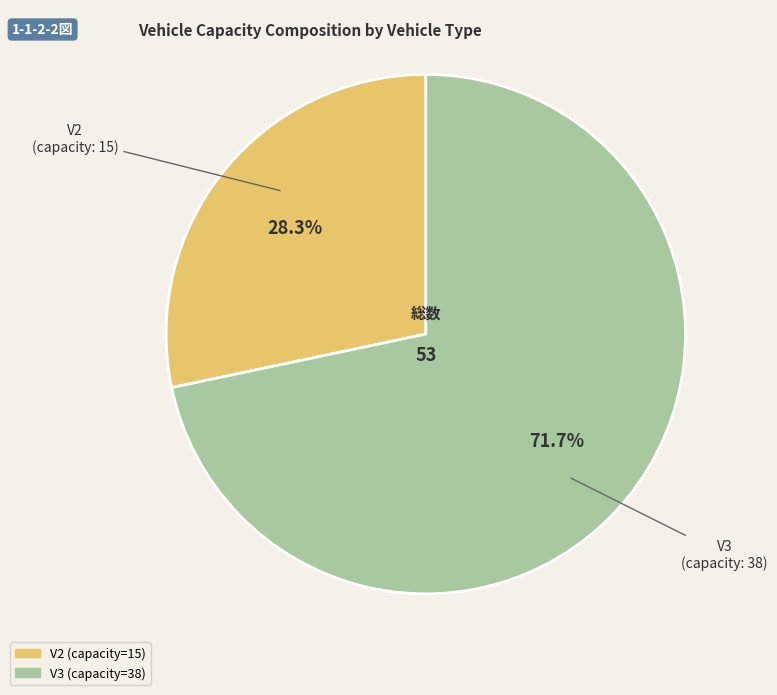

Rank the categories by value from lowest to highest.

V2, V3